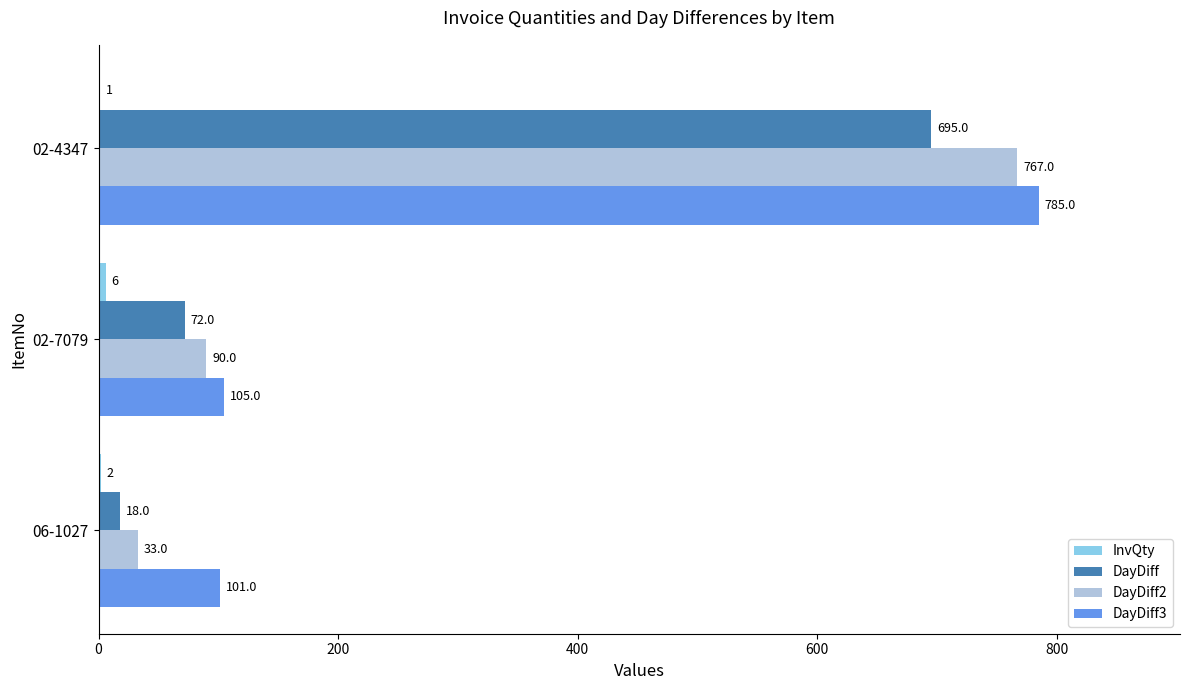

Which series changed the most between 02-7079 and 02-4347?

DayDiff3